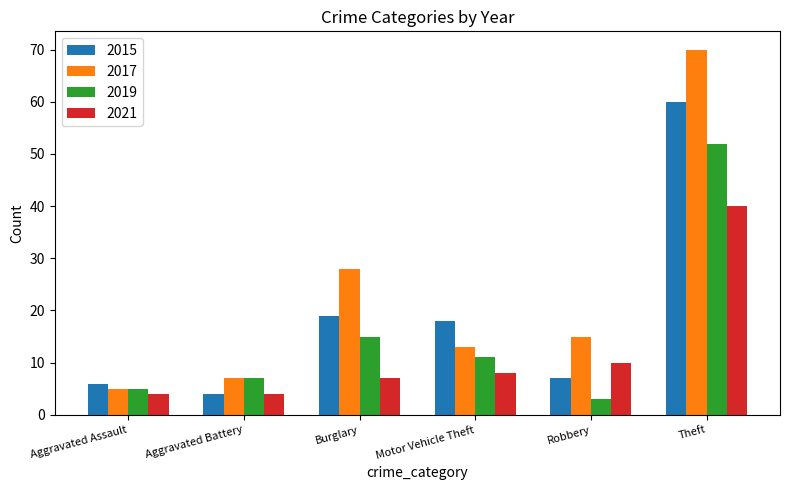

What is the value of the 2019 bar at the 5th from the left?

3